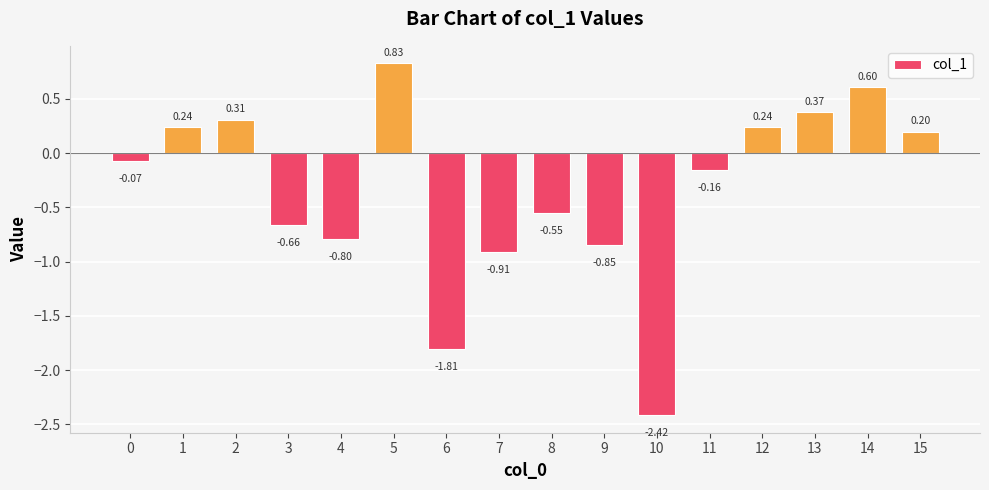

What is the average value?

-0.3